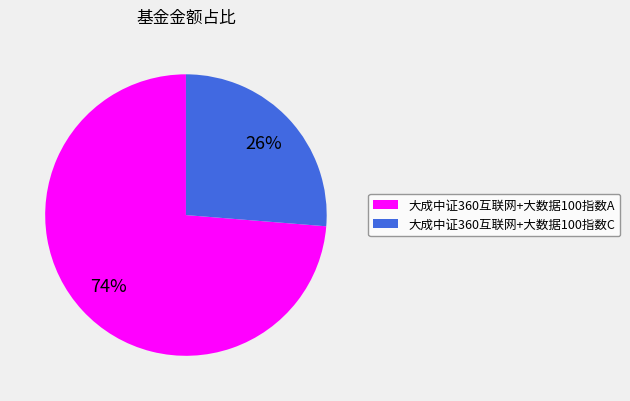

Is it true that 大成中证360互联网+大数据100指数A is 67% of the pie?

False